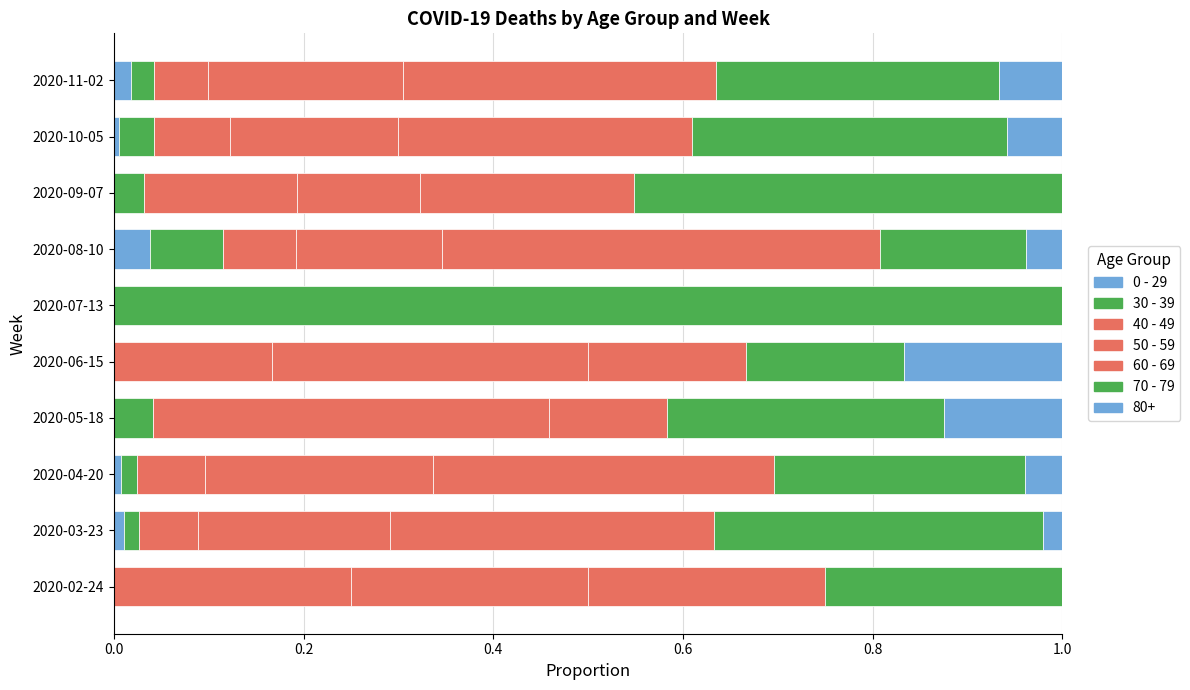

Which series has the largest total across all categories?

70 - 79